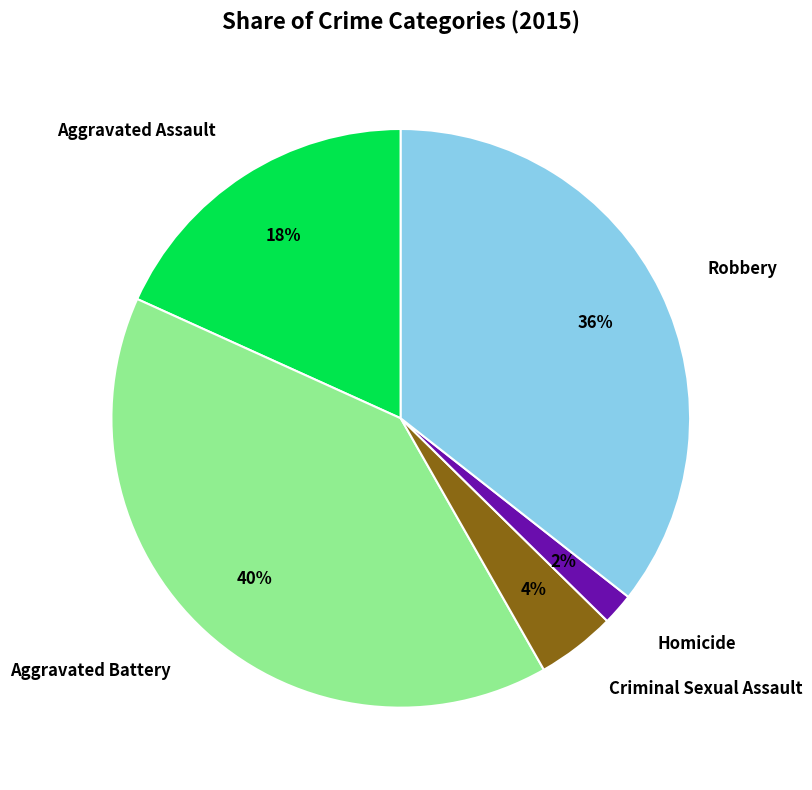

The Homicide slice represents 2% of the pie. True or false?

True